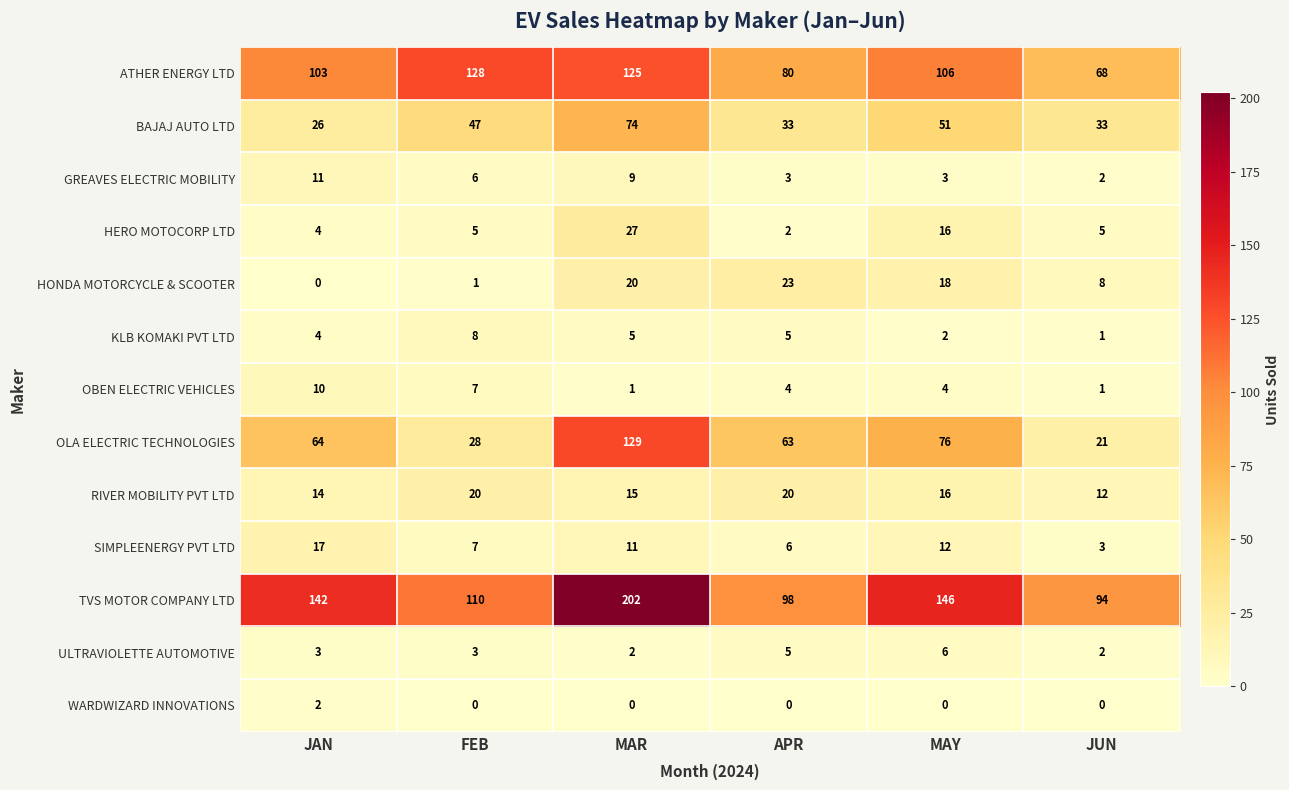

How many categories are shown in the chart?

6